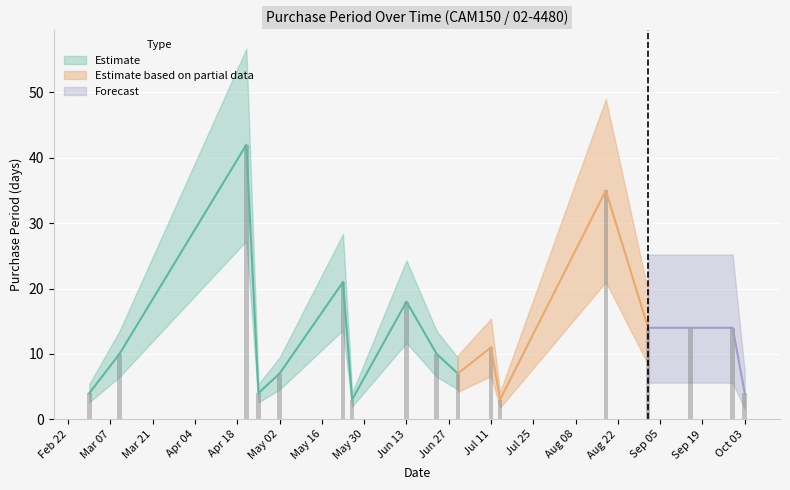

What is the sum of the values at 2016-04-25 and 2016-05-23?

25